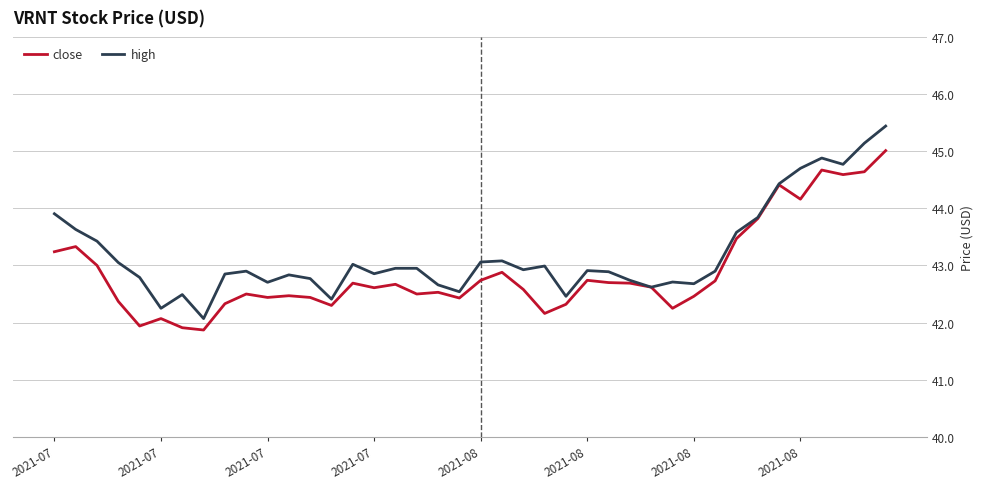

Rank the series by their average value, from highest to lowest.

high, close